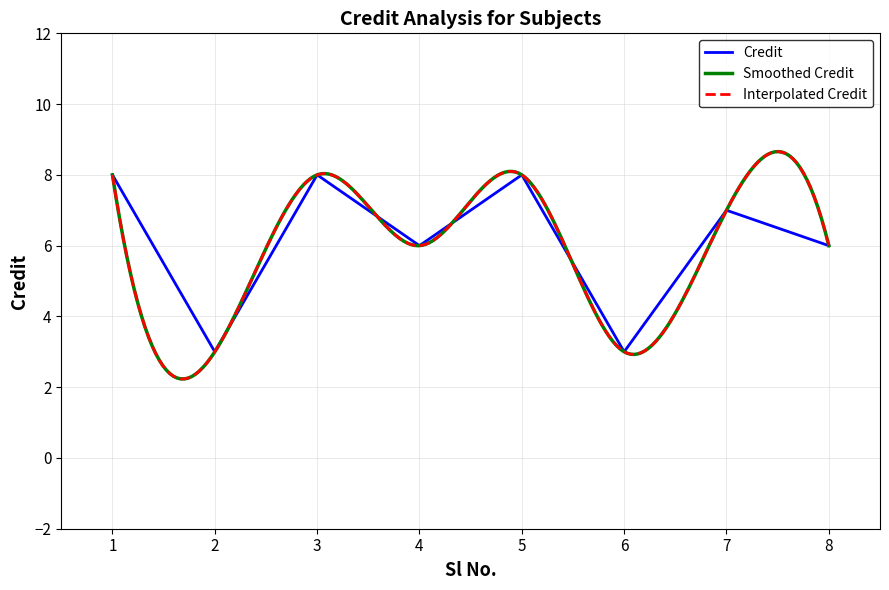

At which label is the value closest to 5?

4